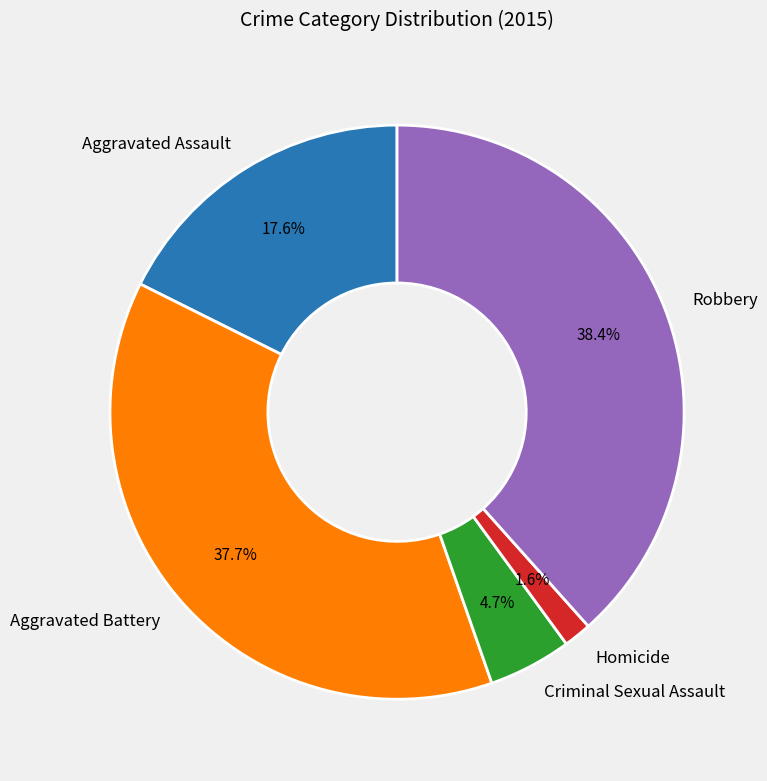

To the nearest percent, what percentage of the pie is Robbery?

38%